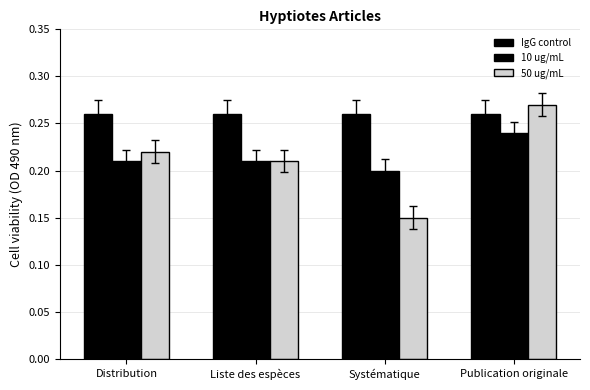

How many groups of bars are there?

4